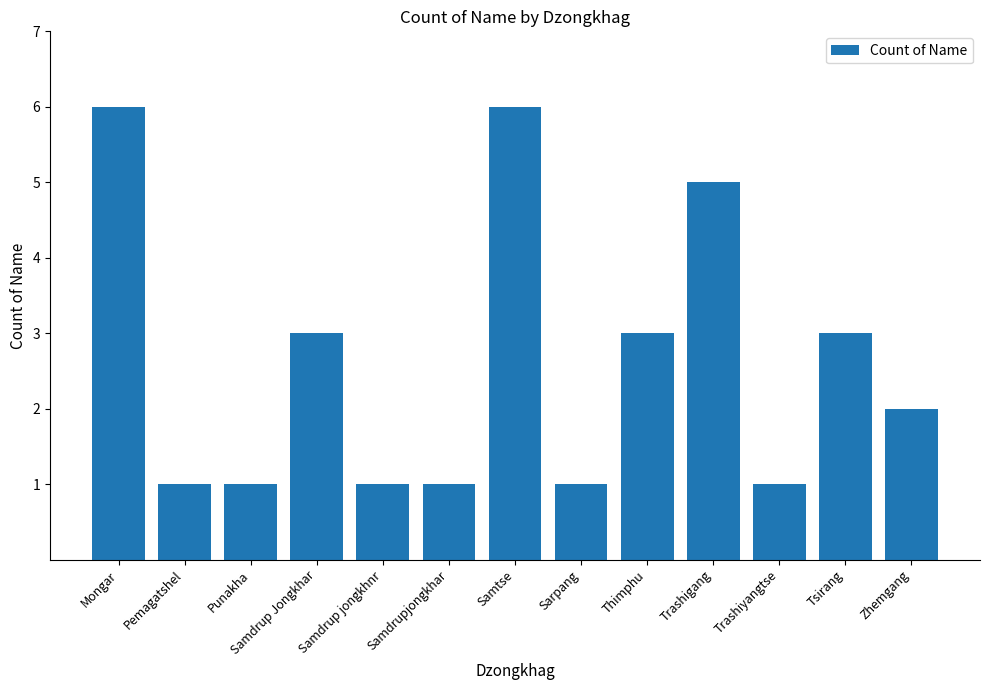

Is it true that the value at Thimphu is 1?

False